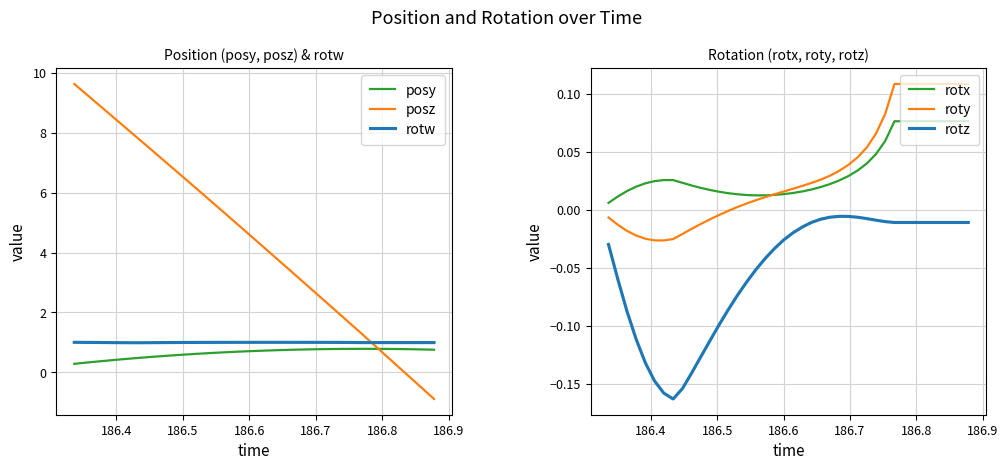

Does the chart have visible grid lines?

Yes